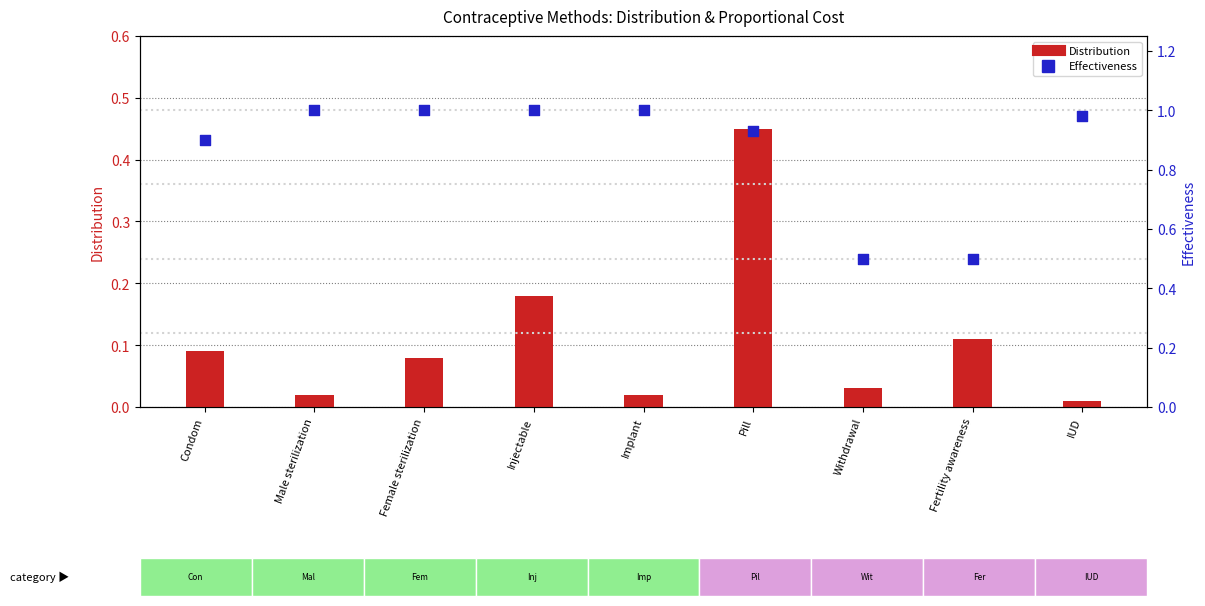

At which category is the sum across all series the highest?

Pill